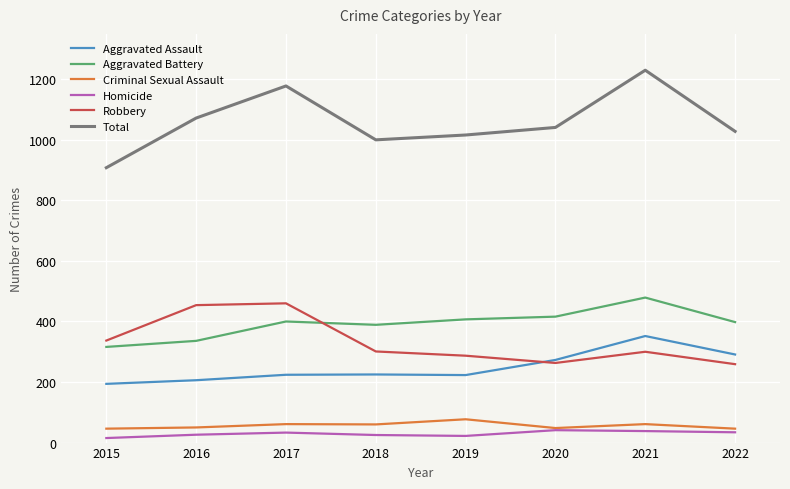

At which category does Aggravated Battery reach its first local valley?

2018